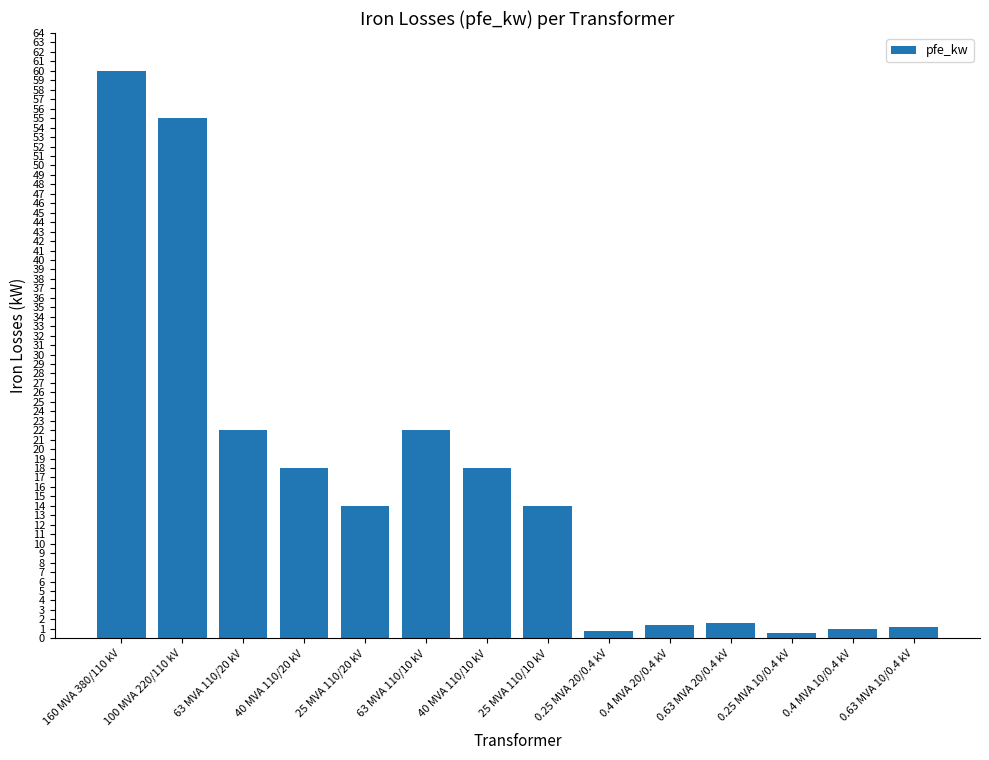

What is the average value?

16.4